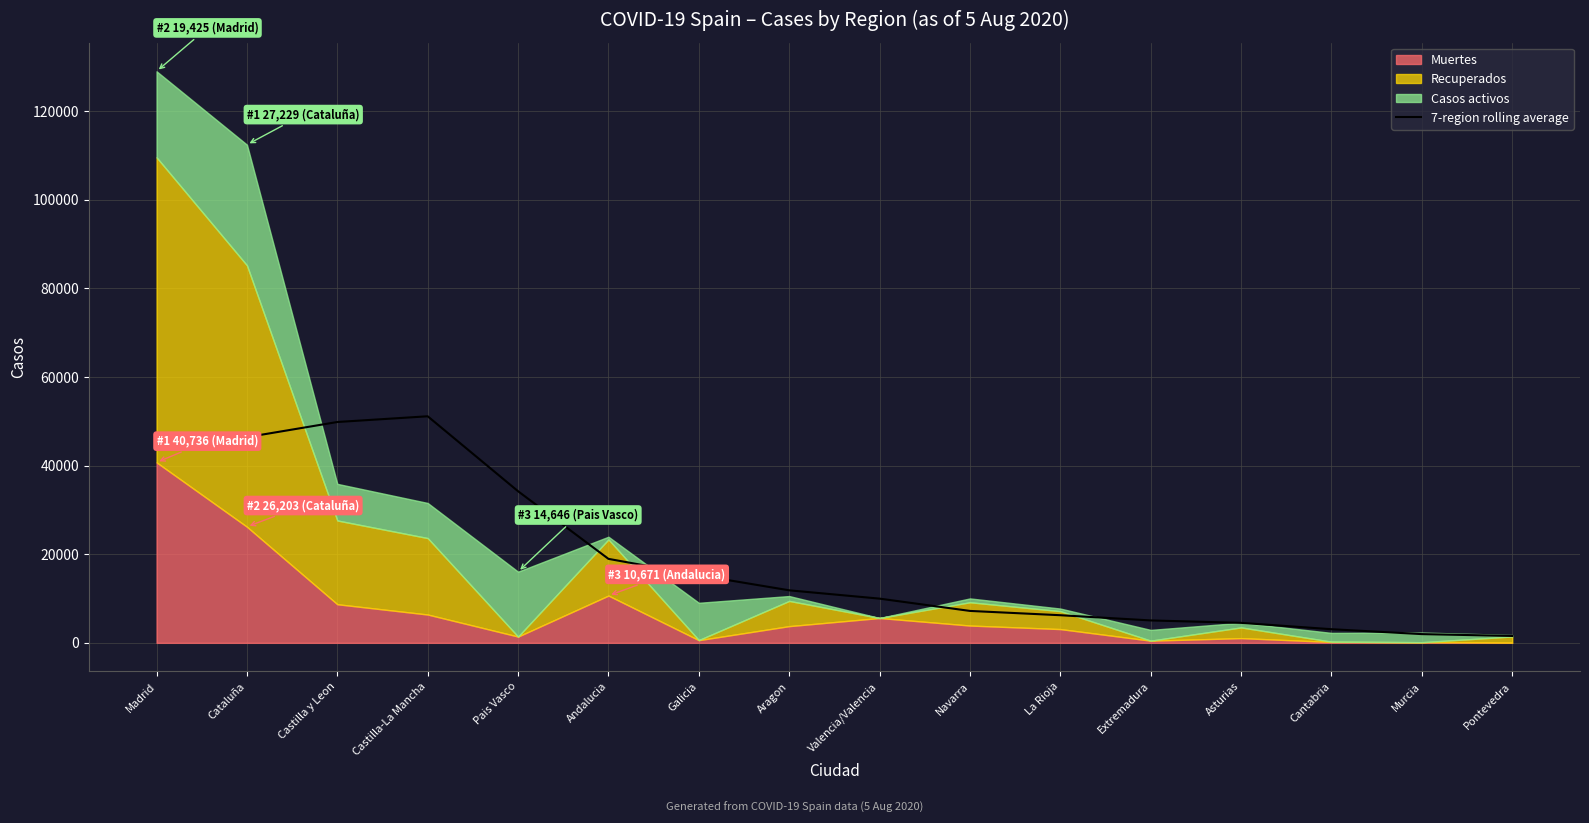

Between Castilla y Leon and Valencia/Valencia, which is larger?

Castilla y Leon